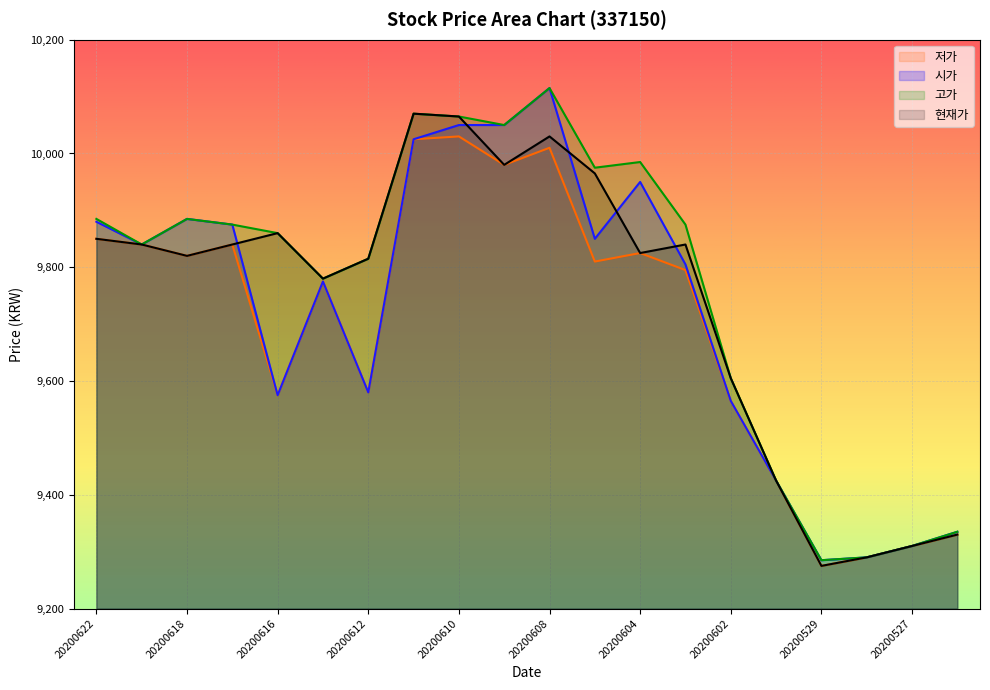

How many lines are shown in the chart?

4